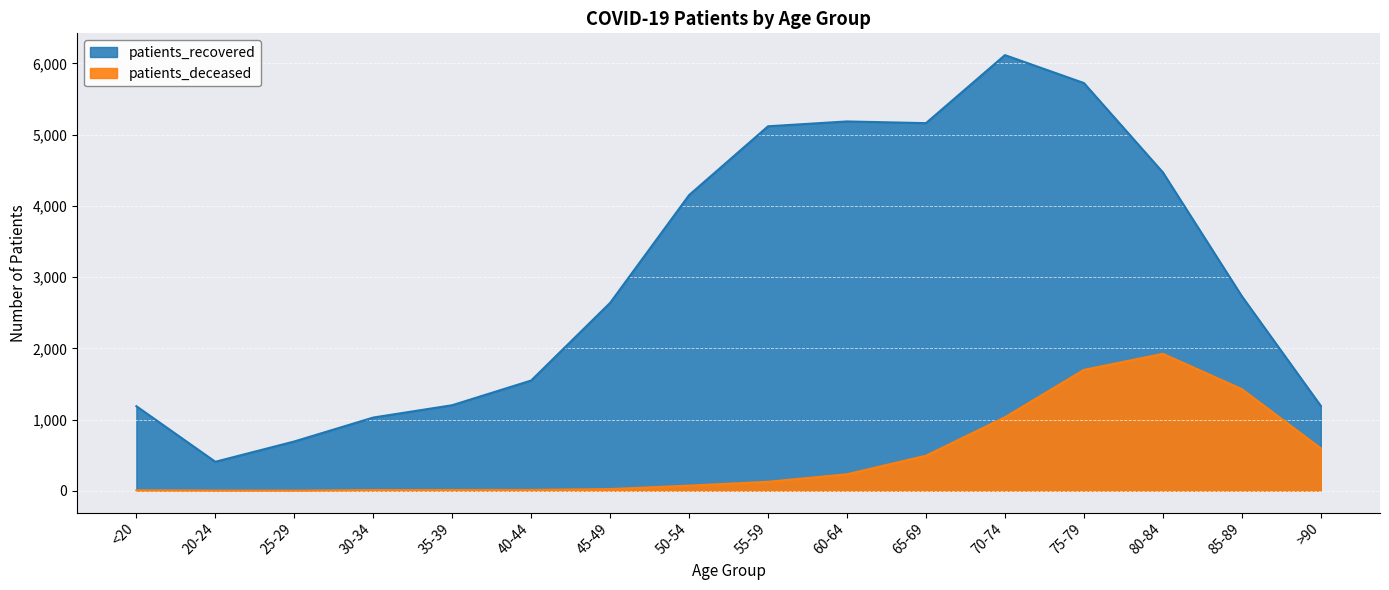

What is the highest value of the patients_deceased series?

1923